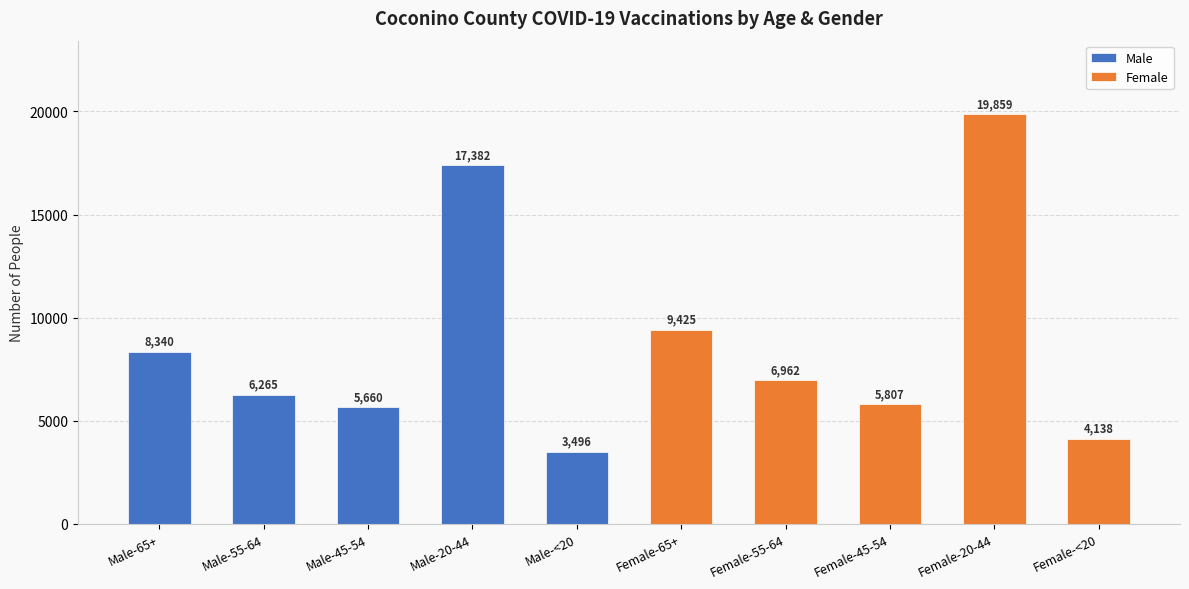

What is the label of the 2nd bar from the left?

Male-55-64